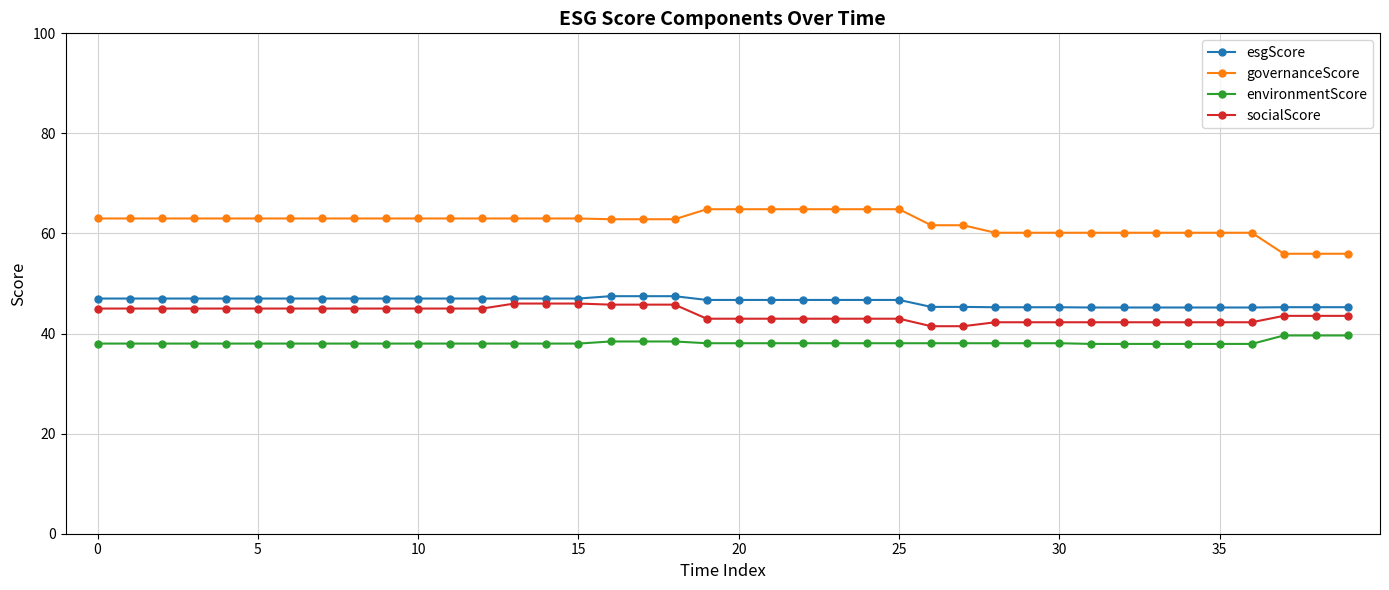

True or false: governanceScore and socialScore cross at least once.

False